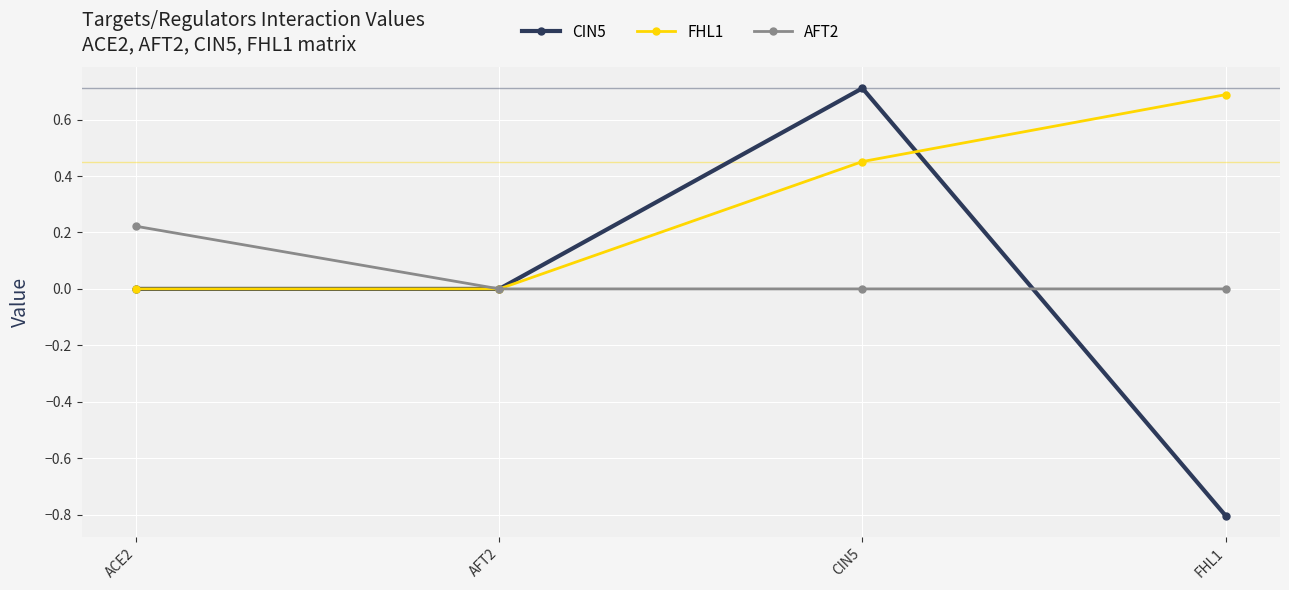

True or false: CIN5 has more than 2 points higher than both neighbors.

False